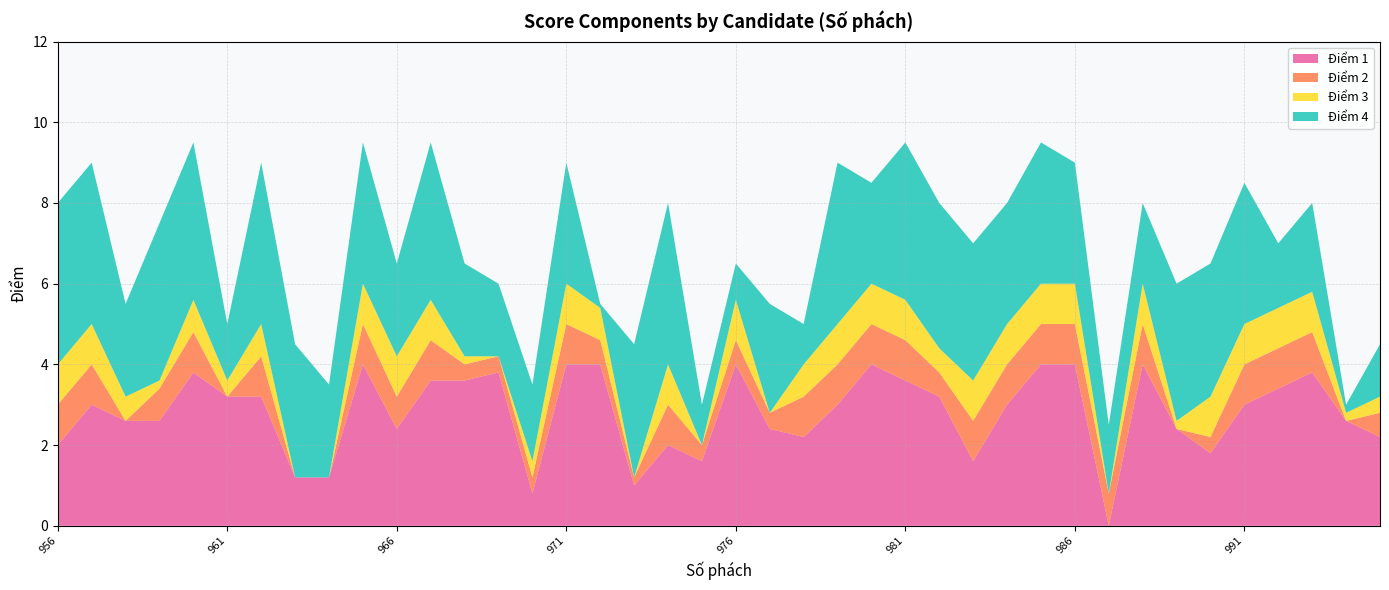

Reading left to right, what are all the values shown in this chart?

Điểm 1: 2.0	3.0	2.6	2.6	3.8	3.2	3.2	1.2	1.2	4.0	2.4	3.6	3.6	3.8	0.8	4.0	4.0	1.0	2.0	1.6	4.0	2.4	2.2	3.0	4.0	3.6	3.2	1.6	3.0	4.0	4.0	0.0	4.0	2.4	1.8	3.0	3.4	3.8	2.6	2.2
Điểm 2: 1.0	1.0	0.0	0.8	1.0	0.0	1.0	0.0	0.0	1.0	0.8	1.0	0.4	0.4	0.4	1.0	0.6	0.2	1.0	0.4	0.6	0.4	1.0	1.0	1.0	1.0	0.6	1.0	1.0	1.0	1.0	0.8	1.0	0.0	0.4	1.0	1.0	1.0	0.0	0.6
Điểm 3: 1.0	1.0	0.6	0.2	0.8	0.4	0.8	0.0	0.0	1.0	1.0	1.0	0.2	0.0	0.4	1.0	0.8	0.0	1.0	0.0	1.0	0.0	0.8	1.0	1.0	1.0	0.6	1.0	1.0	1.0	1.0	0.0	1.0	0.2	1.0	1.0	1.0	1.0	0.2	0.4
Điểm 4: 4.0	4.0	2.3	3.9	3.9	1.4	4.0	3.3	2.3	3.5	2.3	3.9	2.3	1.8	1.9	3.0	0.1	3.3	4.0	1.0	0.9	2.7	1.0	4.0	2.5	3.9	3.6	3.4	3.0	3.5	3.0	1.7	2.0	3.4	3.3	3.5	1.6	2.2	0.2	1.3